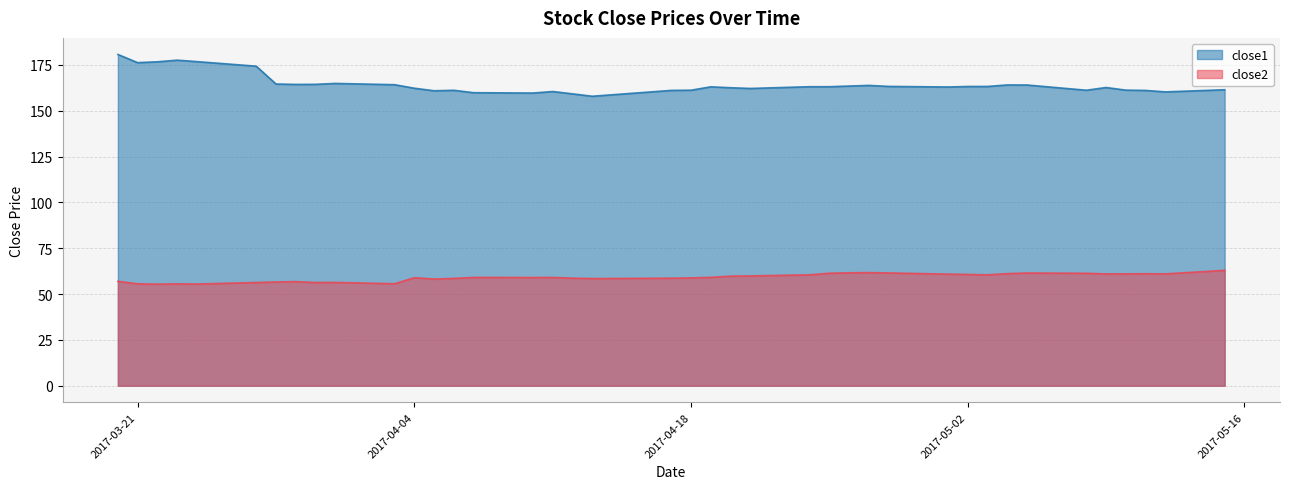

What is the difference between the close1 values at 2017-04-11 and 2017-05-01?

2.5